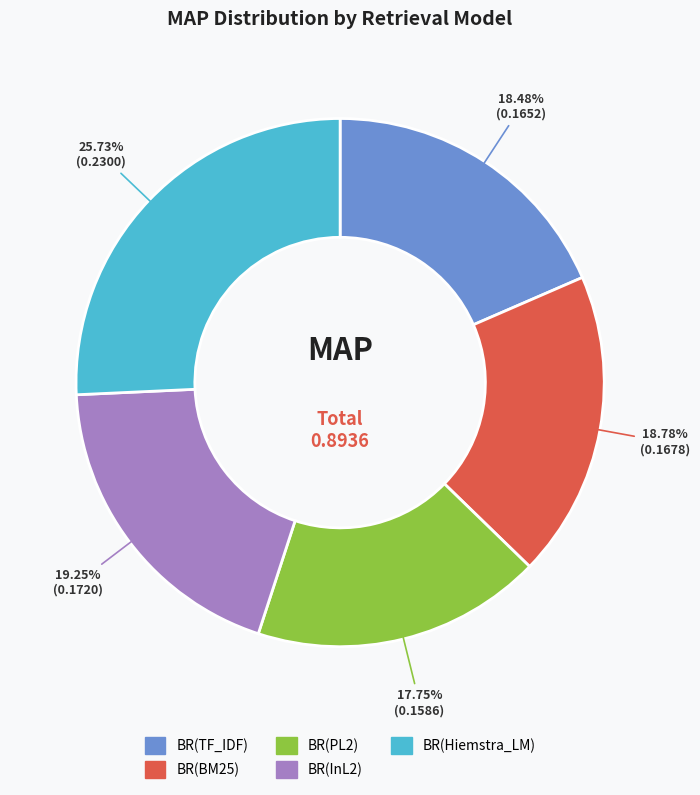

What percentage is the BR(TF_IDF) slice, to the nearest percent?

18%